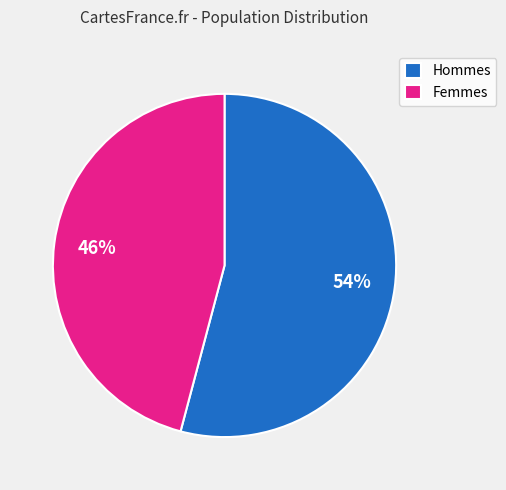

Count the number of slices in the pie.

2